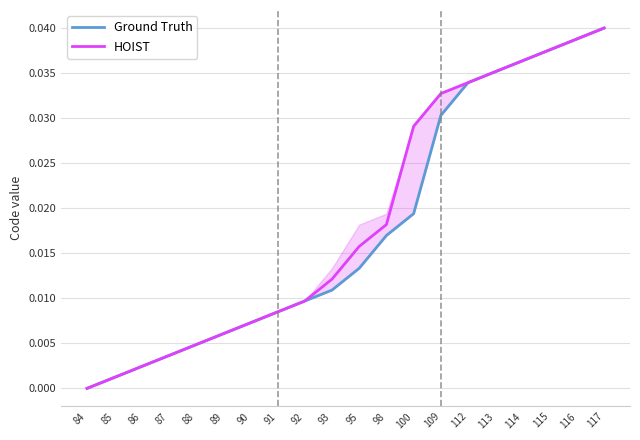

List the labels in order of HOIST value, smallest first.

84, 85, 86, 87, 88, 89, 90, 91, 92, 93, 95, 98, 100, 109, 112, 113, 114, 115, 116, 117